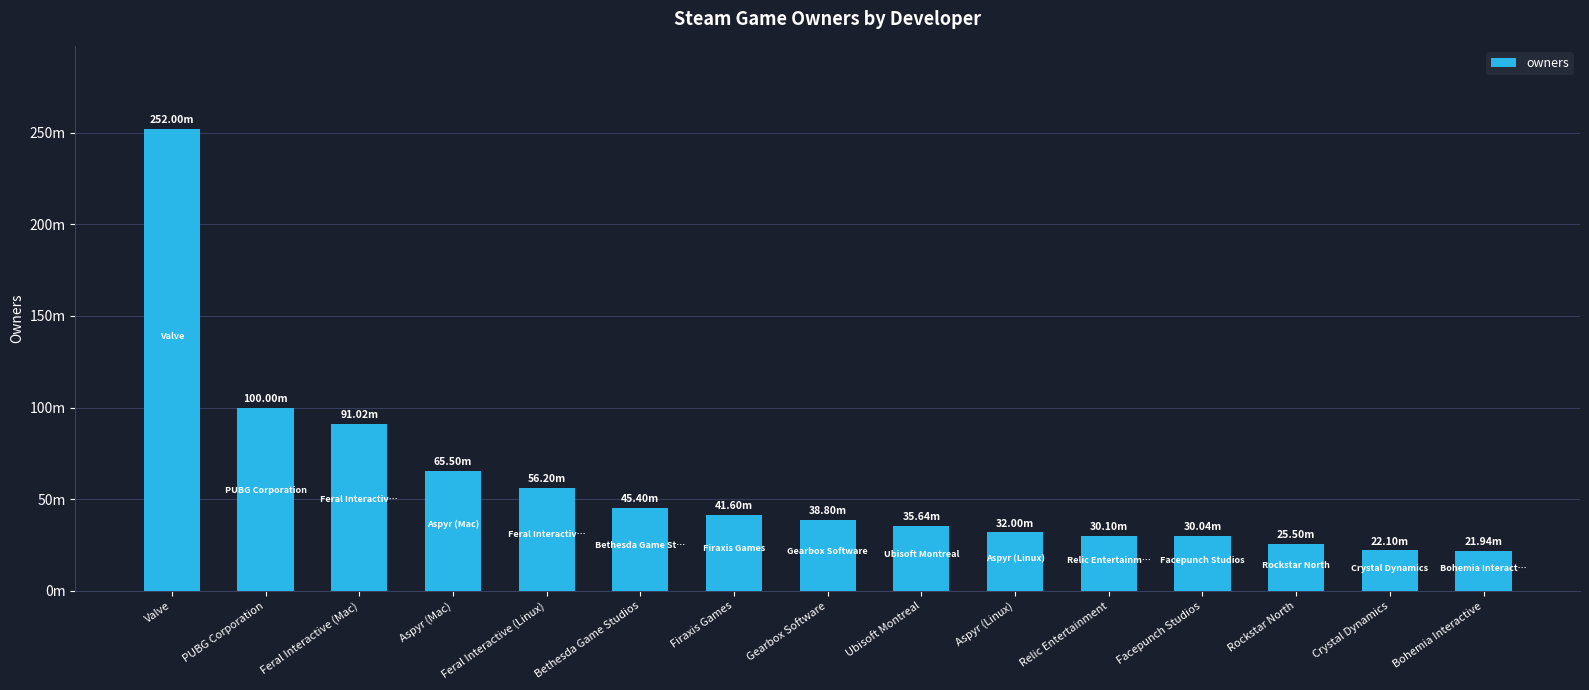

What is the maximum value shown in the chart?

252000000